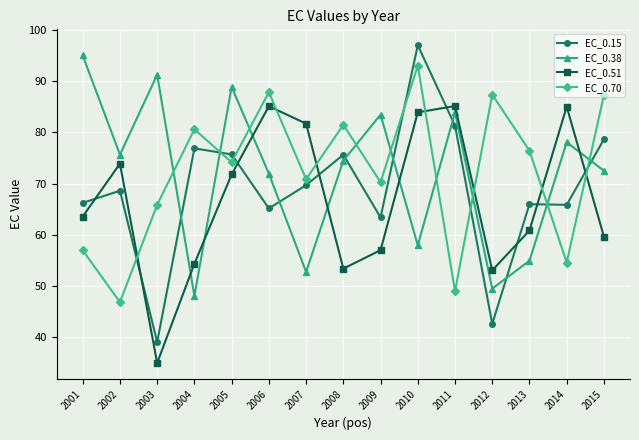

At which category is the sum across all series the highest?

2010